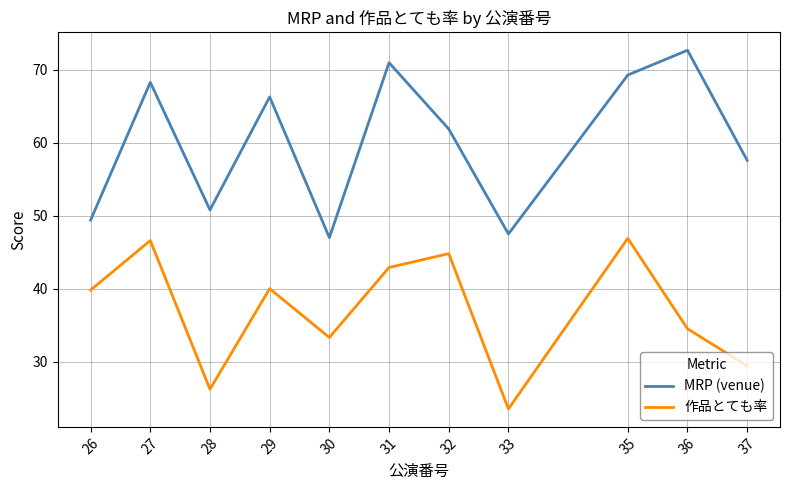

True or false: MRP (venue) and 作品とても率 intersect in this chart.

False